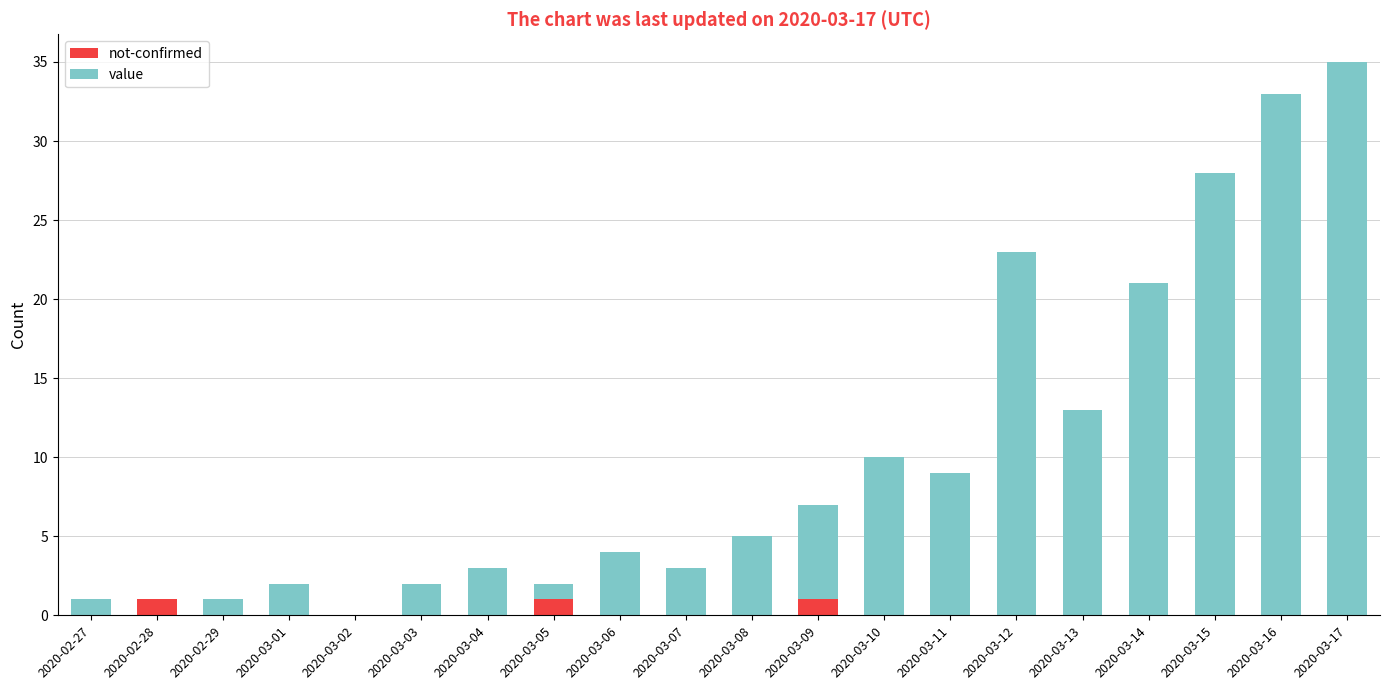

At which category is the sum across all series the highest?

2020-03-17